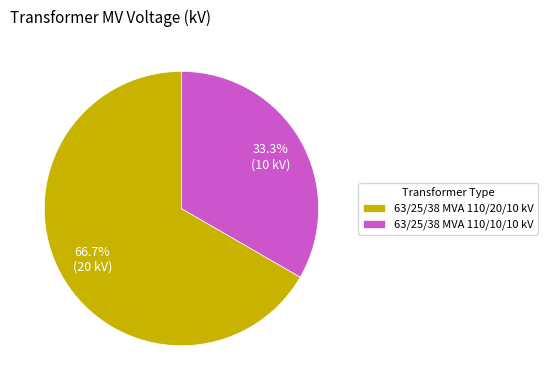

Which slice represents more than half of the pie?

63/25/38 MVA 110/20/10 kV